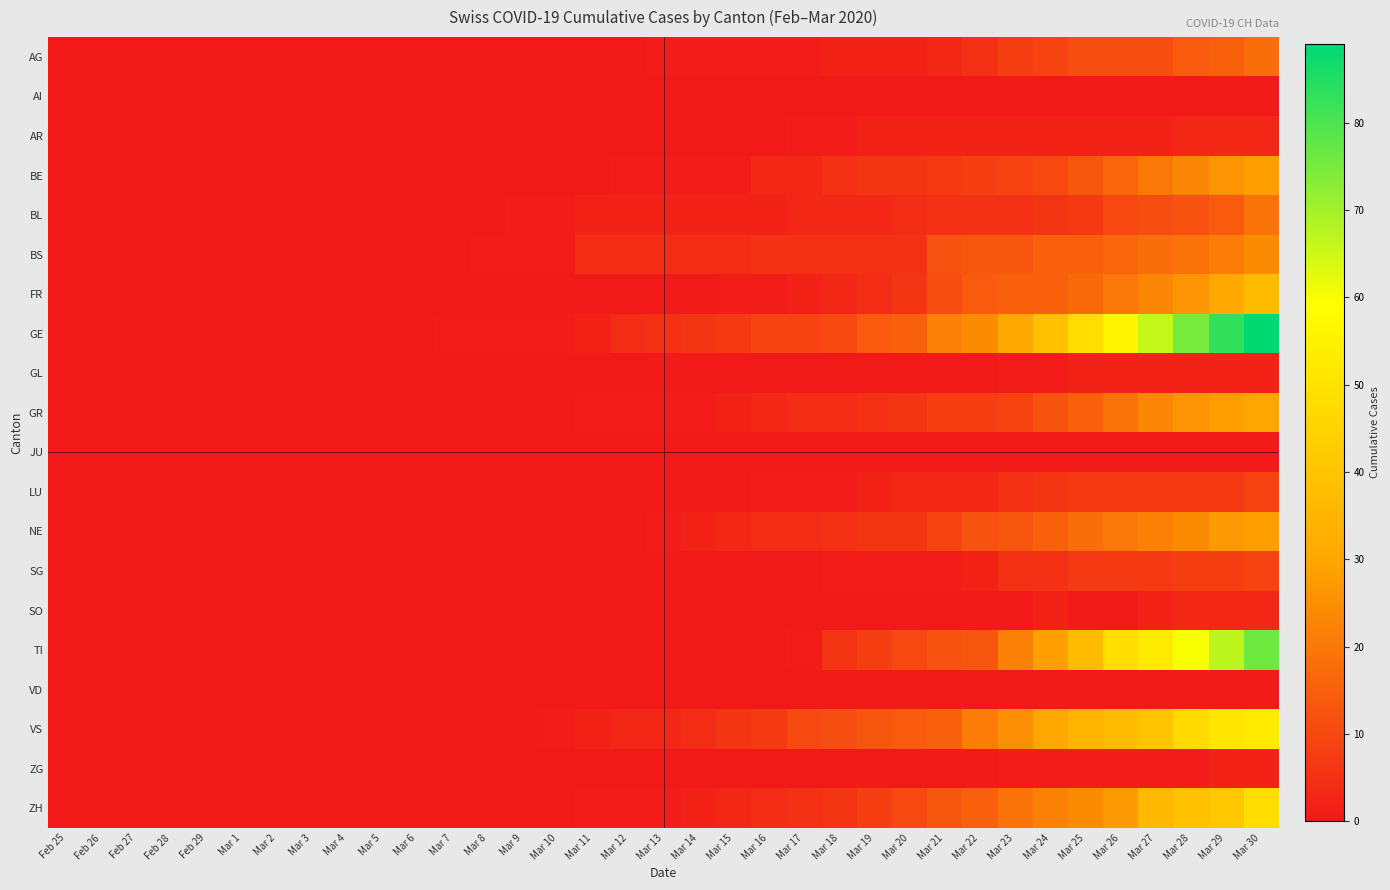

At how many categories does at least one series exceed 4?

18